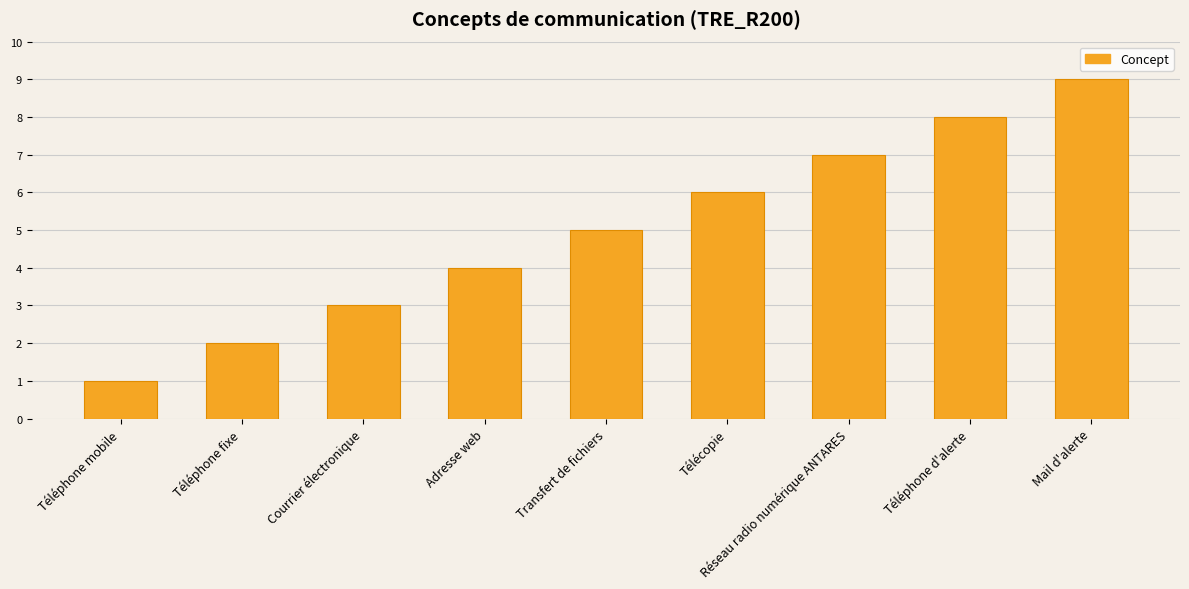

Reading left to right, what are all the values shown in this chart?

1	2	3	4	5	6	7	8	9